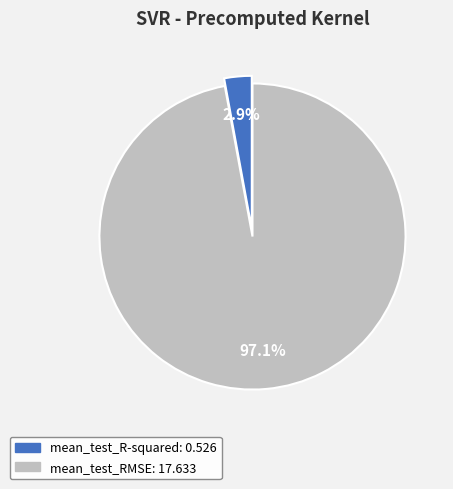

Rank the categories by value from lowest to highest.

mean_test_R-squared, mean_test_RMSE